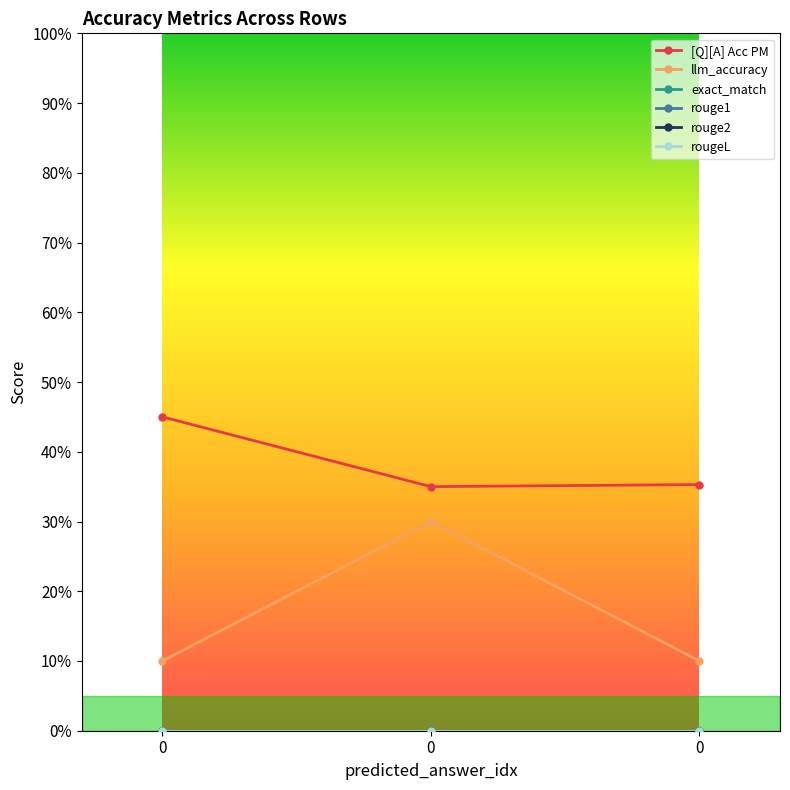

Is this an area chart (filled region under the line)?

No